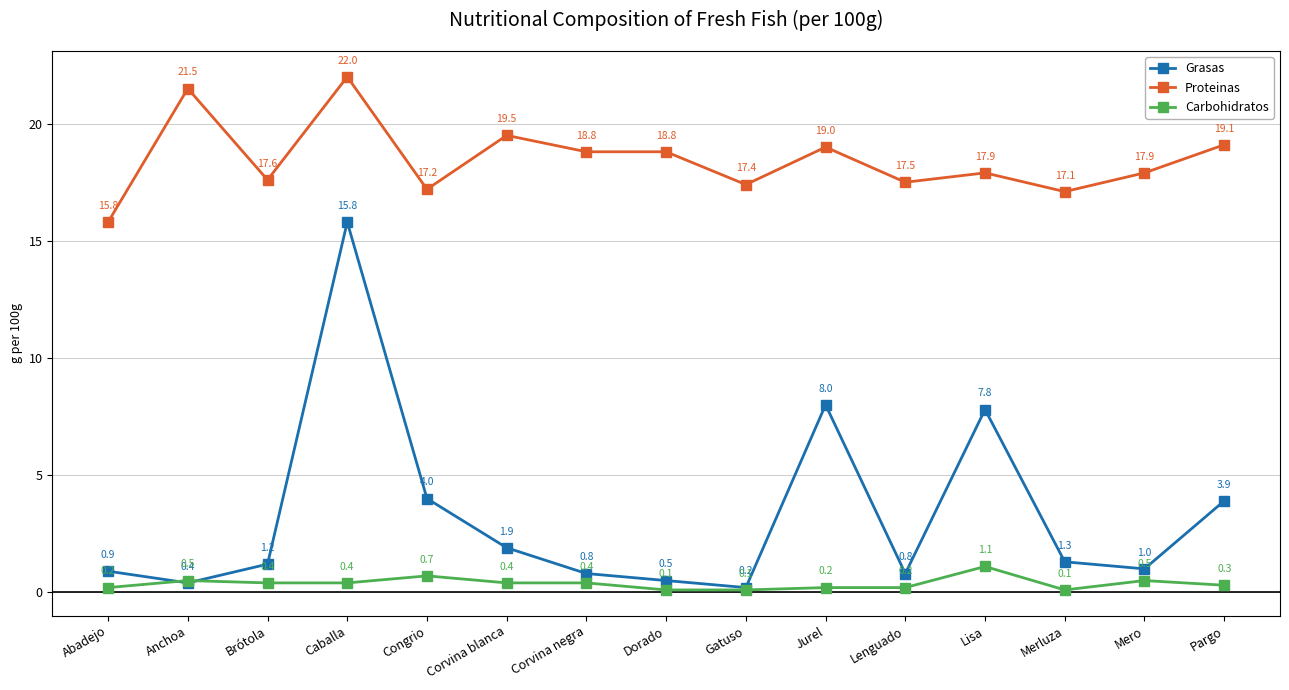

What is the difference between the second highest and minimum values in the Proteinas series?

5.7